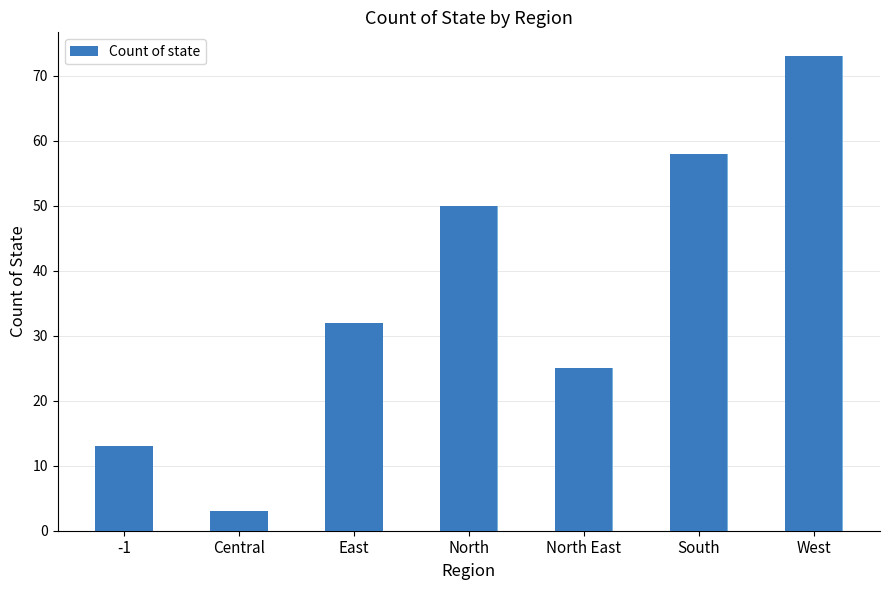

Where does the data first go above 32?

North